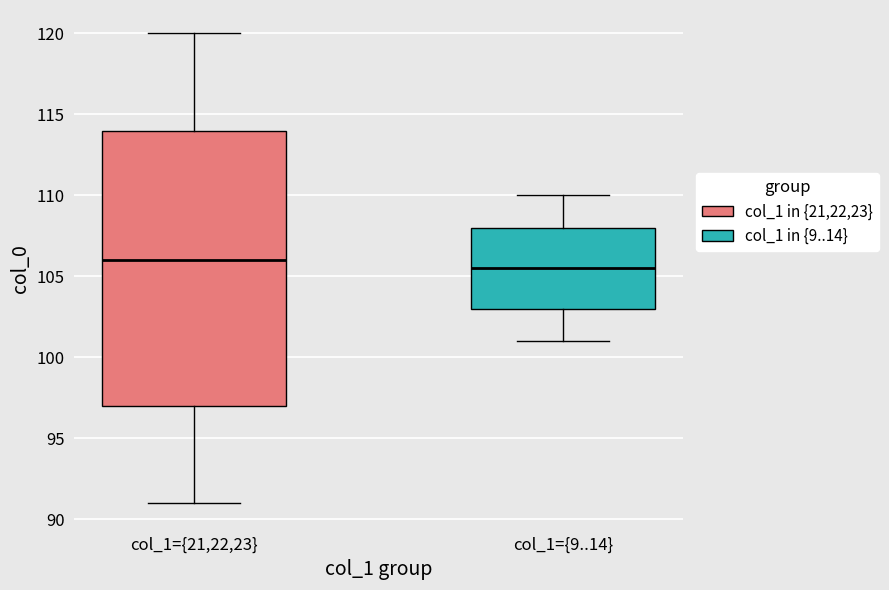

Which box's median line is the lowest?

col_1={9..14}